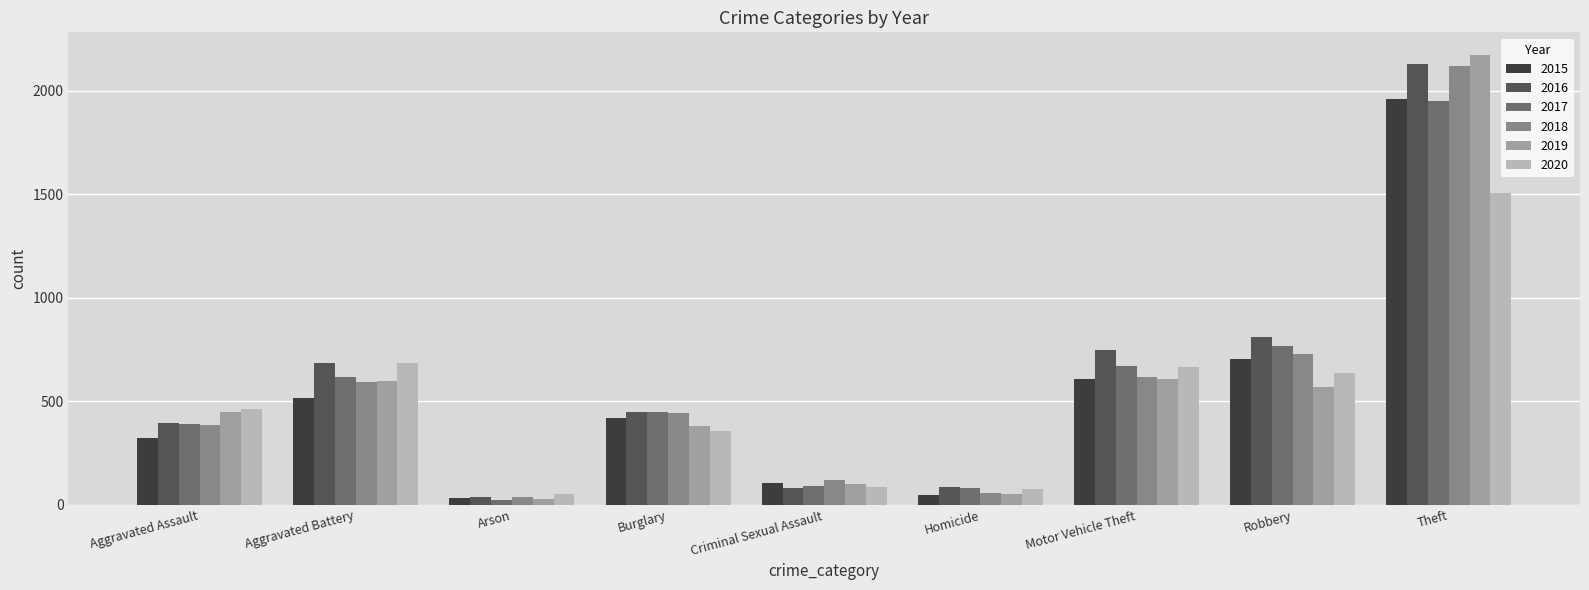

Is the value of 2016 at Criminal Sexual Assault greater than the value of 2017 at Arson?

Yes